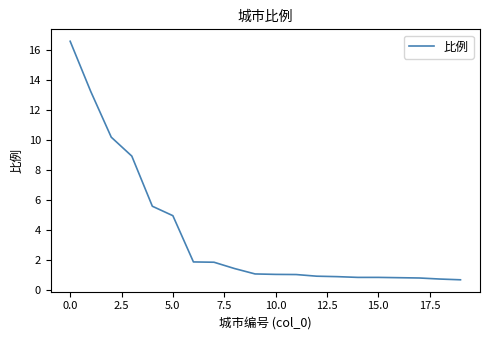

What is the greatest value displayed?

16.6